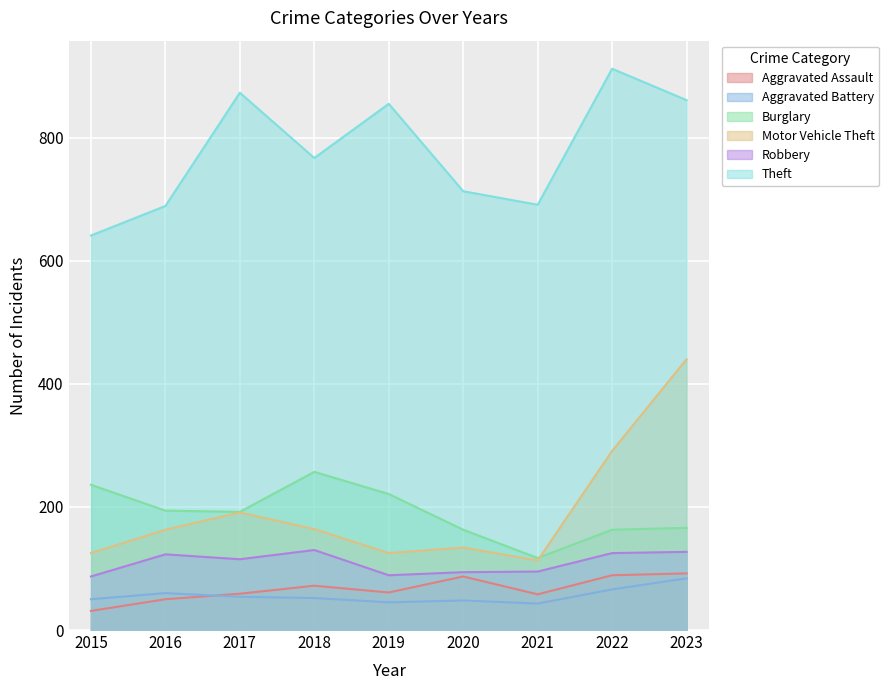

How many values in the Motor Vehicle Theft series are below 163?

4